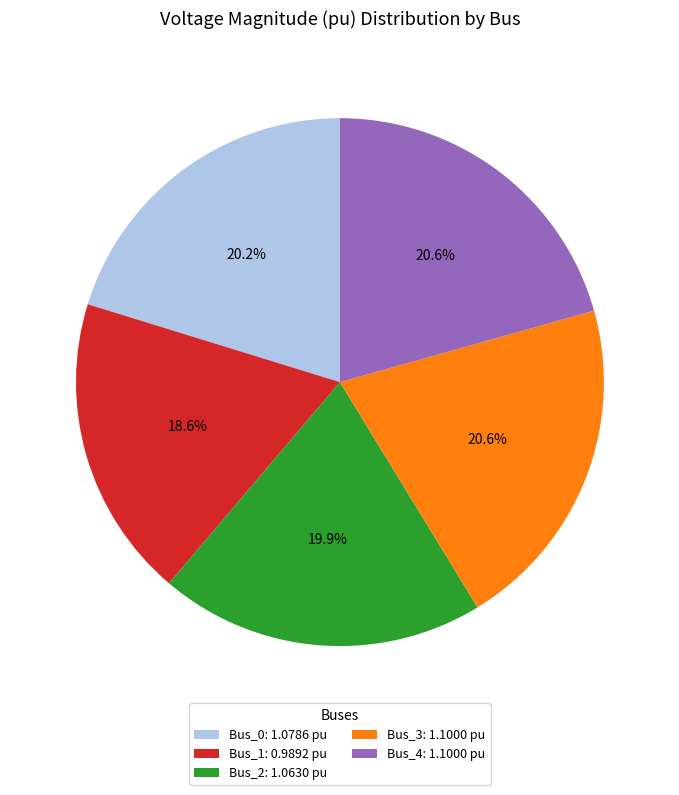

To the nearest percent, what portion does Bus_4 represent?

21%